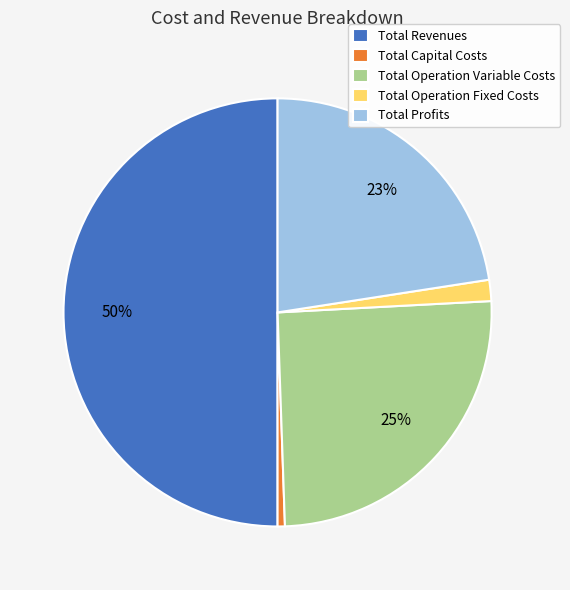

Rank the categories by value from lowest to highest.

Total Capital Costs, Total Operation Fixed Costs, Total Profits, Total Operation Variable Costs, Total Revenues